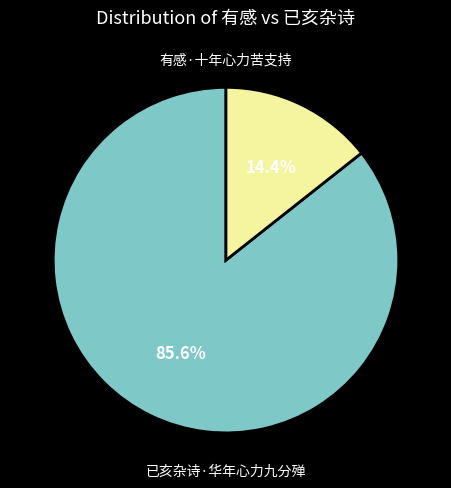

Is there a majority slice in this chart?

Yes